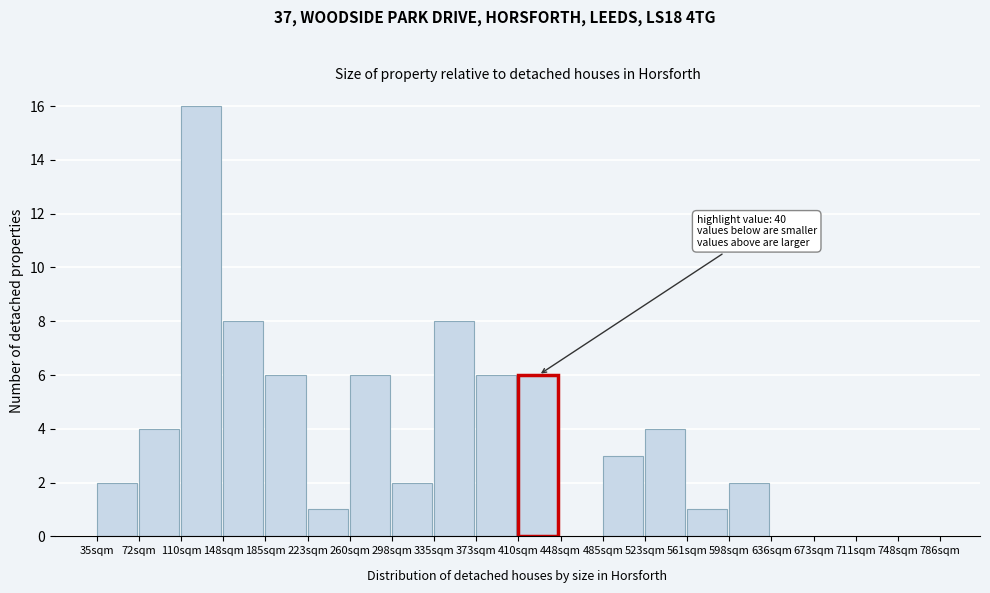

Reading right to left, what are all the values shown in this chart?

748sqm=0	711sqm=0	673sqm=0	636sqm=0	598sqm=2	561sqm=1	523sqm=4	485sqm=3	448sqm=0	410sqm=6	373sqm=6	335sqm=8	298sqm=2	260sqm=6	223sqm=1	185sqm=6	148sqm=8	110sqm=16	72sqm=4	35sqm=2